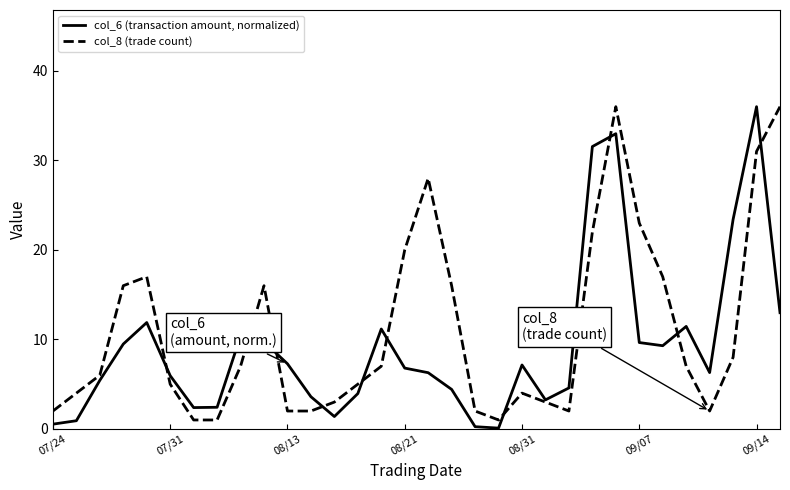

What is the difference between the maximum and minimum values in the col_6 (transaction amount, normalized) series?

35.9